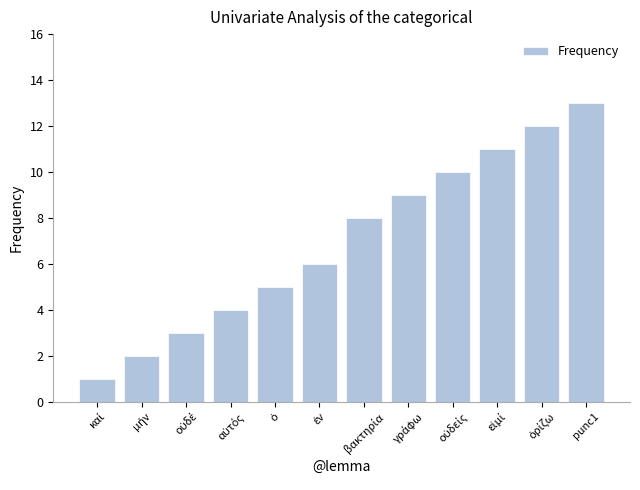

What is the minimum value shown in the chart?

1